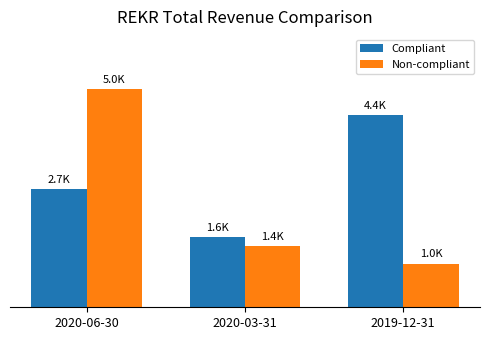

What are all the series names shown in the legend?

Compliant, Non-compliant